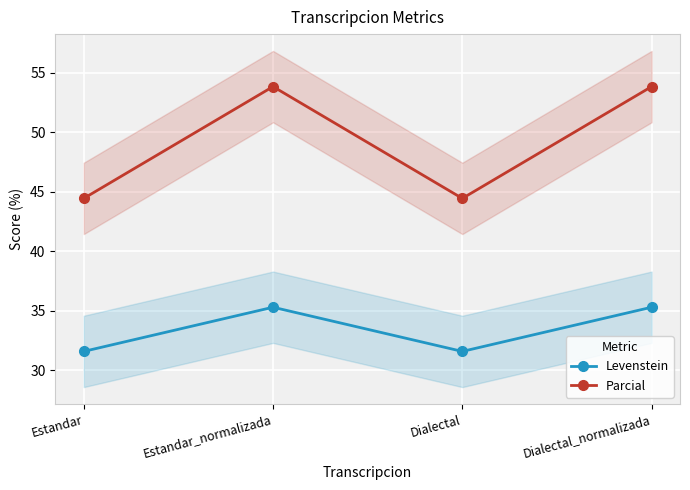

What is the total value across all series at Dialectal?

76.0